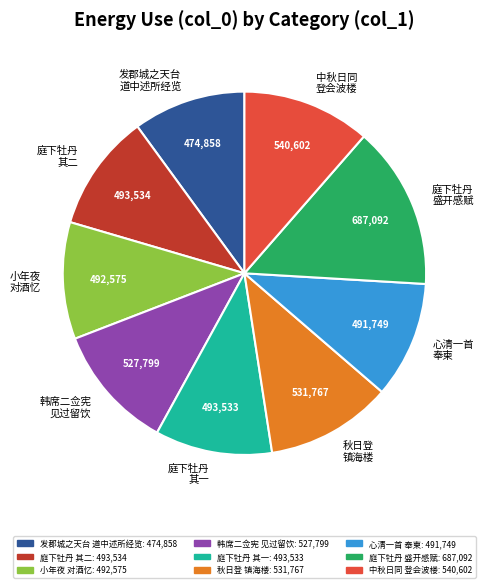

Which category has the biggest portion of the pie?

庭下牡丹 盛开感赋